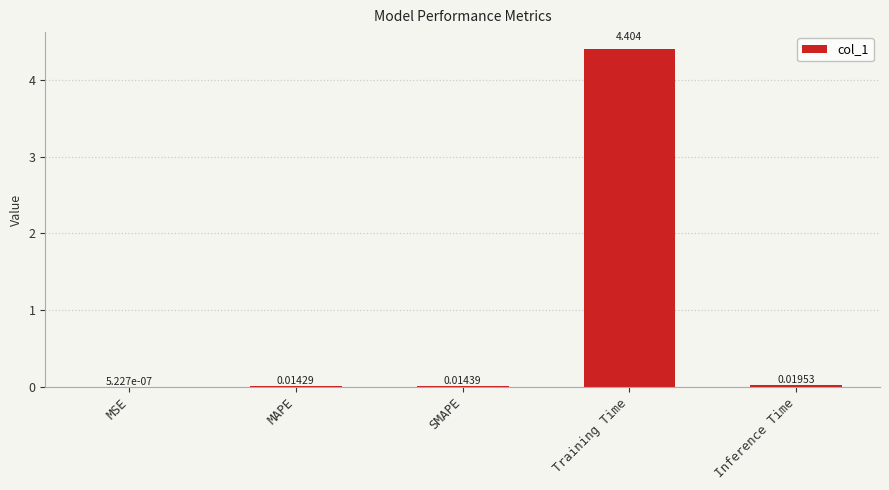

Which label corresponds to the largest value in the chart?

Training Time